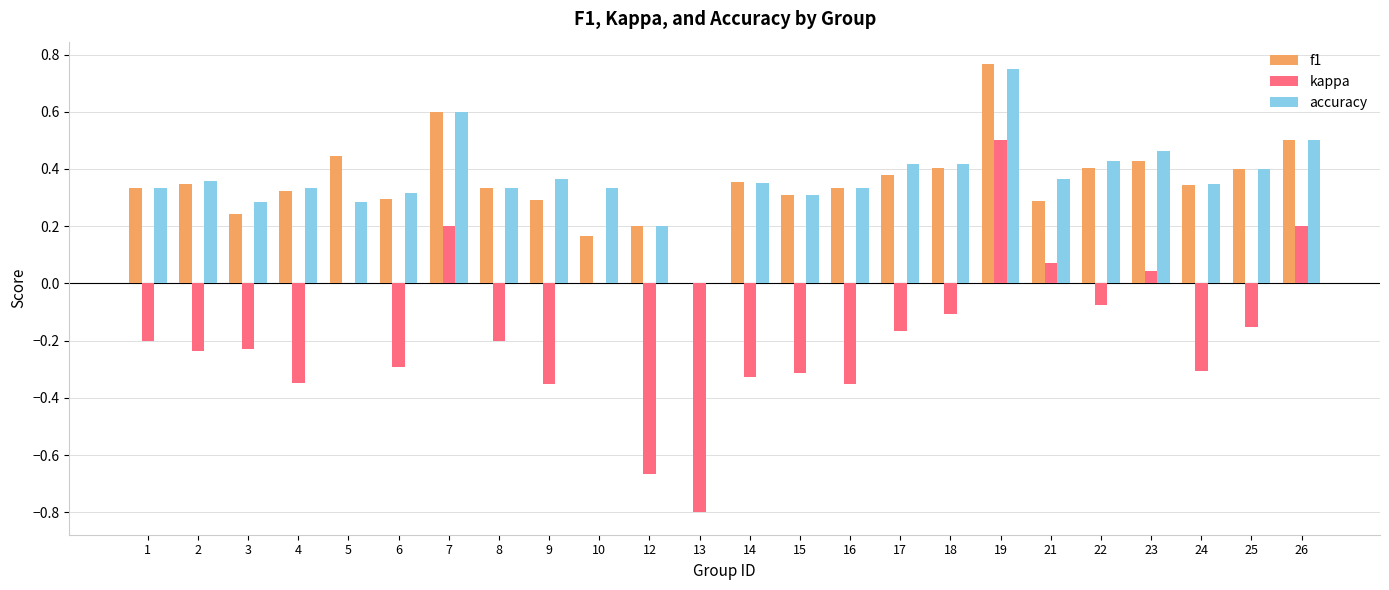

Is the value of kappa at 14 greater than the value of f1 at 13?

No